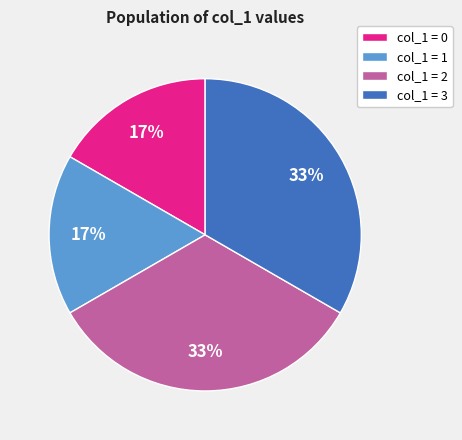

What is the ratio of the value at col_1 = 0 to the value at col_1 = 1?

1.0